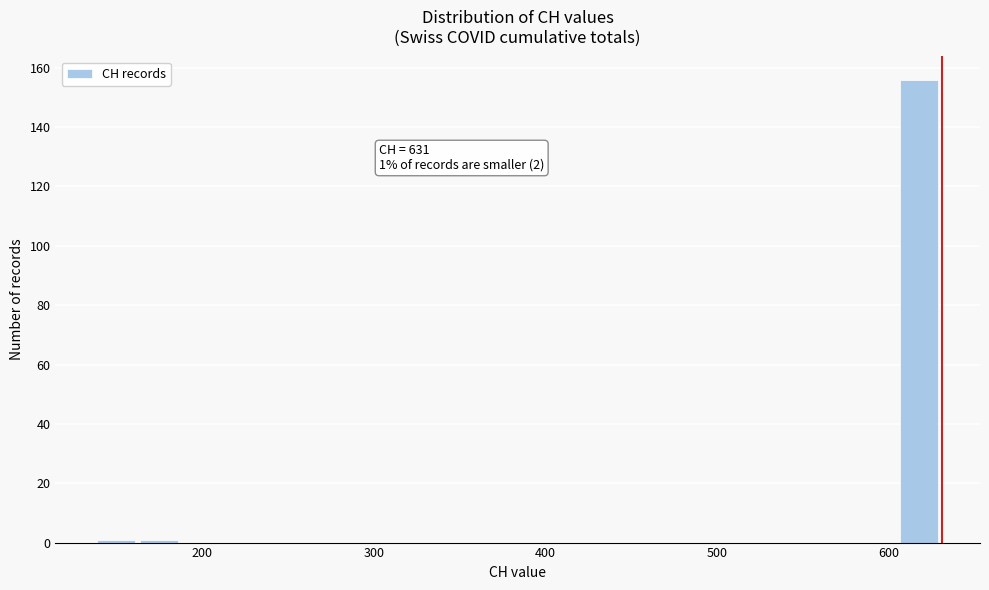

Read against the x-axis, roughly where is the centre of the tallest bar?

620